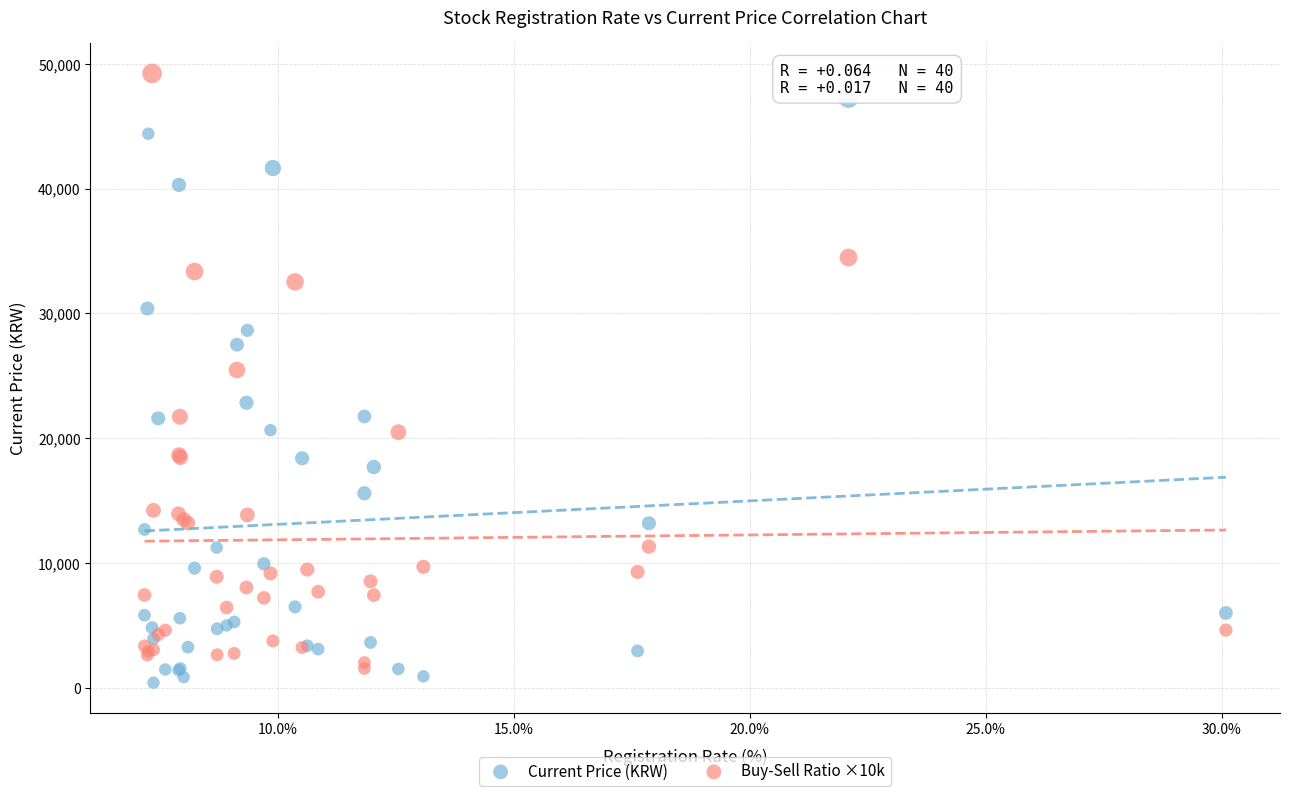

Across all series, what Y value is closest to 24826?

25470.0